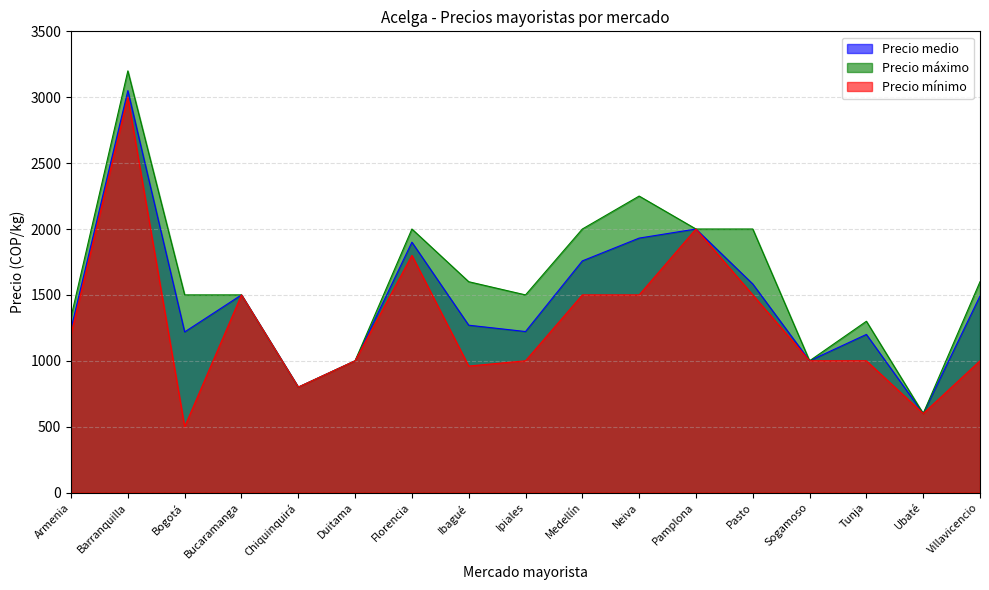

Where is the first local minimum for Precio máximo?

Chiquinquirá